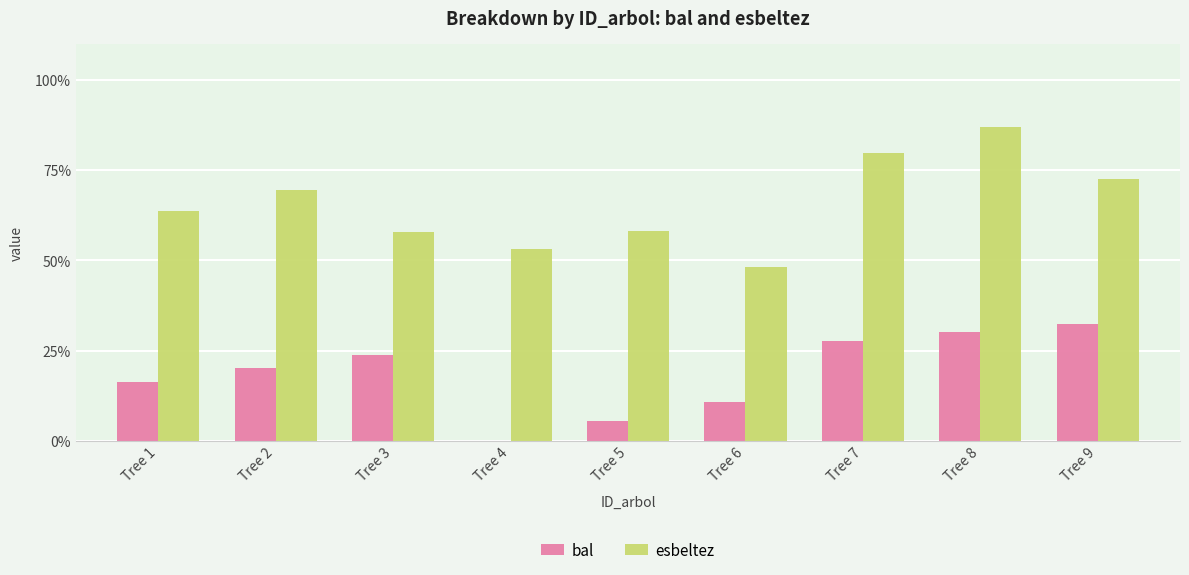

The value of bal at Tree 5 is 1.6. True or false?

False